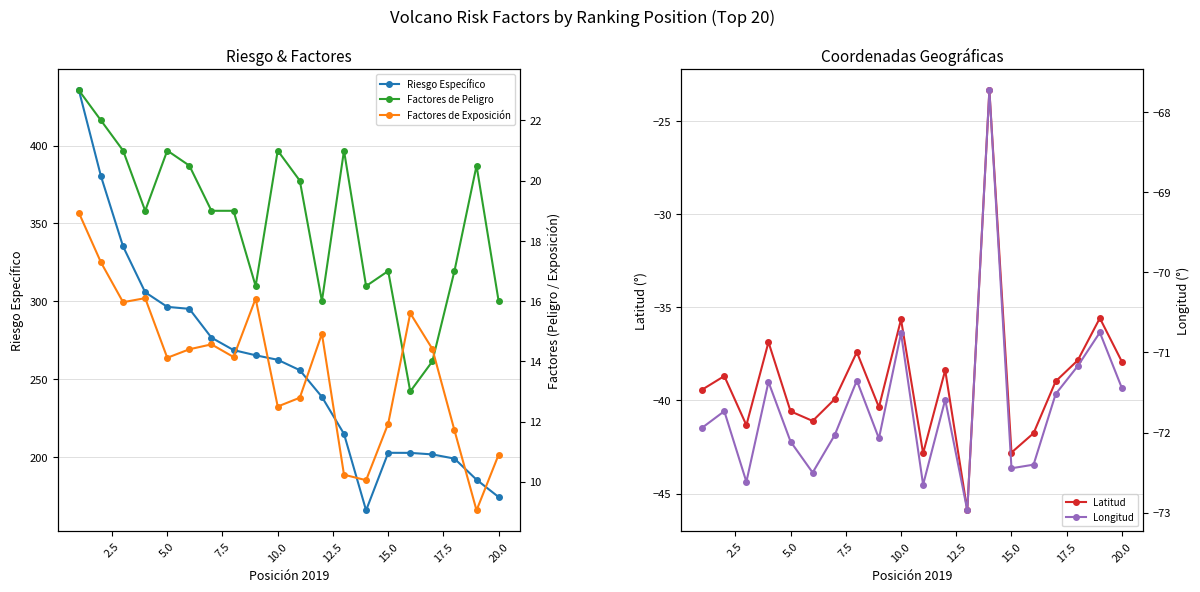

How many distinct data groups are displayed?

5